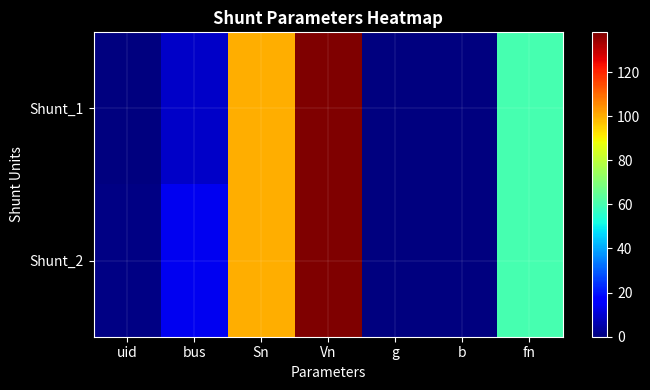

Reading left to right, what are all the values shown in this chart?

Shunt_1: uid=0.0	bus=9.0	Sn=100.0	Vn=138.0	g=0.0	b=0.2	fn=60.0
Shunt_2: uid=1.0	bus=14.0	Sn=100.0	Vn=138.0	g=0.0	b=0.1	fn=60.0